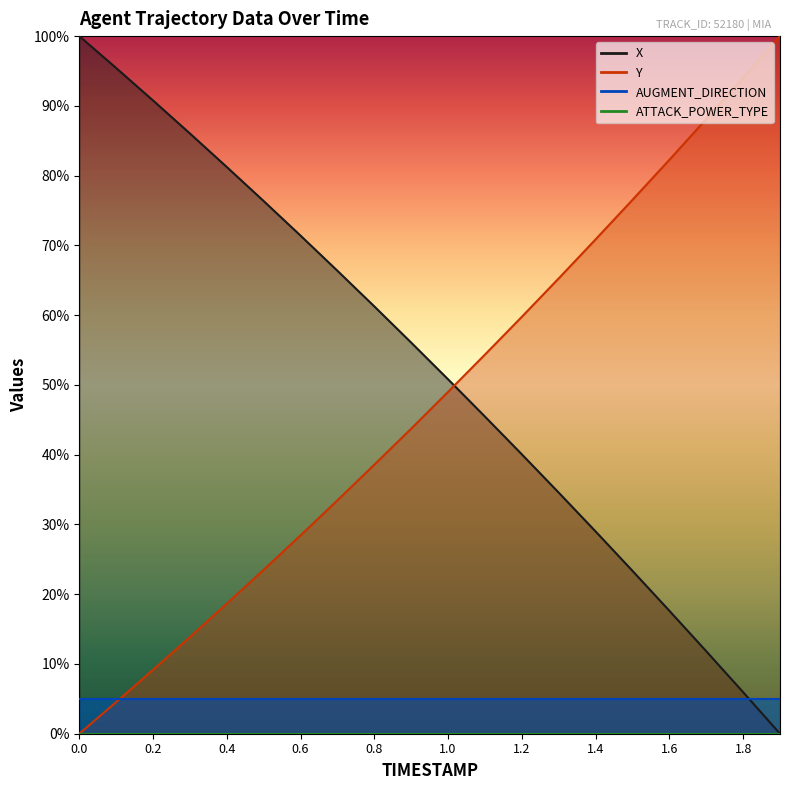

What is the value of the X point at the 19th from the left?

6.0